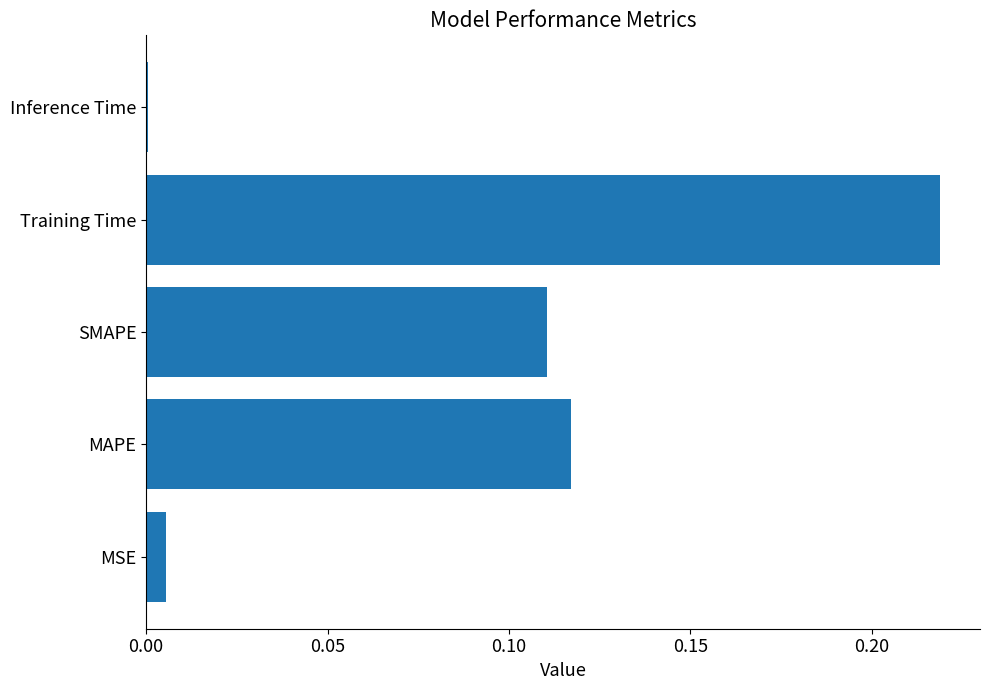

Which category has the highest value across all series?

Training Time